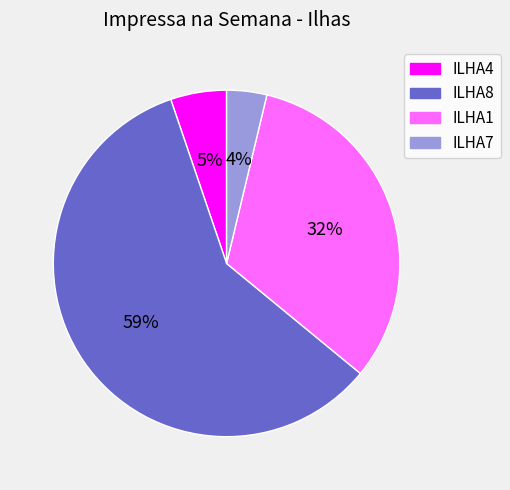

To the nearest percent, what portion does ILHA8 represent?

59%